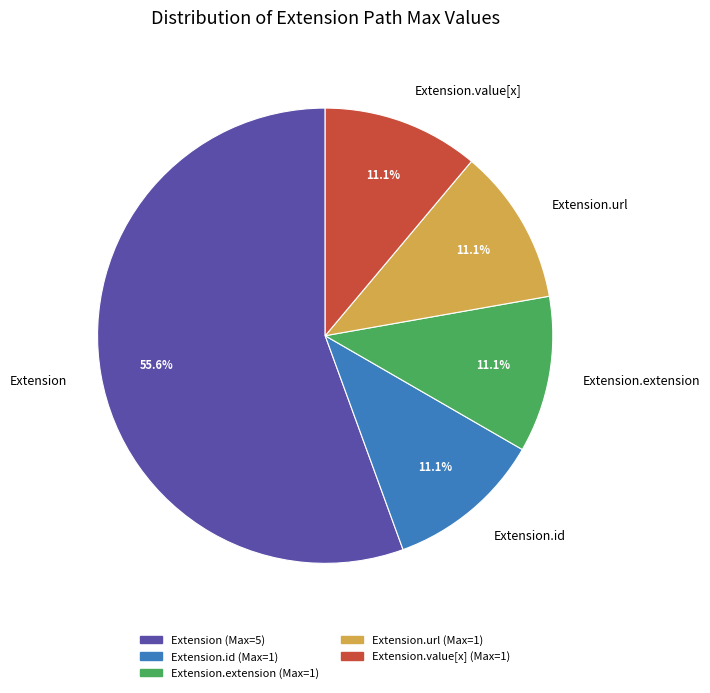

What is the total percentage of Extension.id and Extension?

66.7%